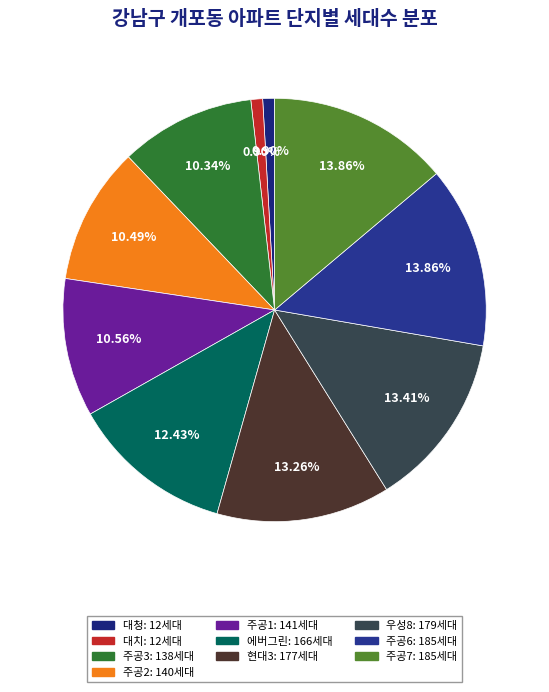

Is 대청 the majority of the pie?

No